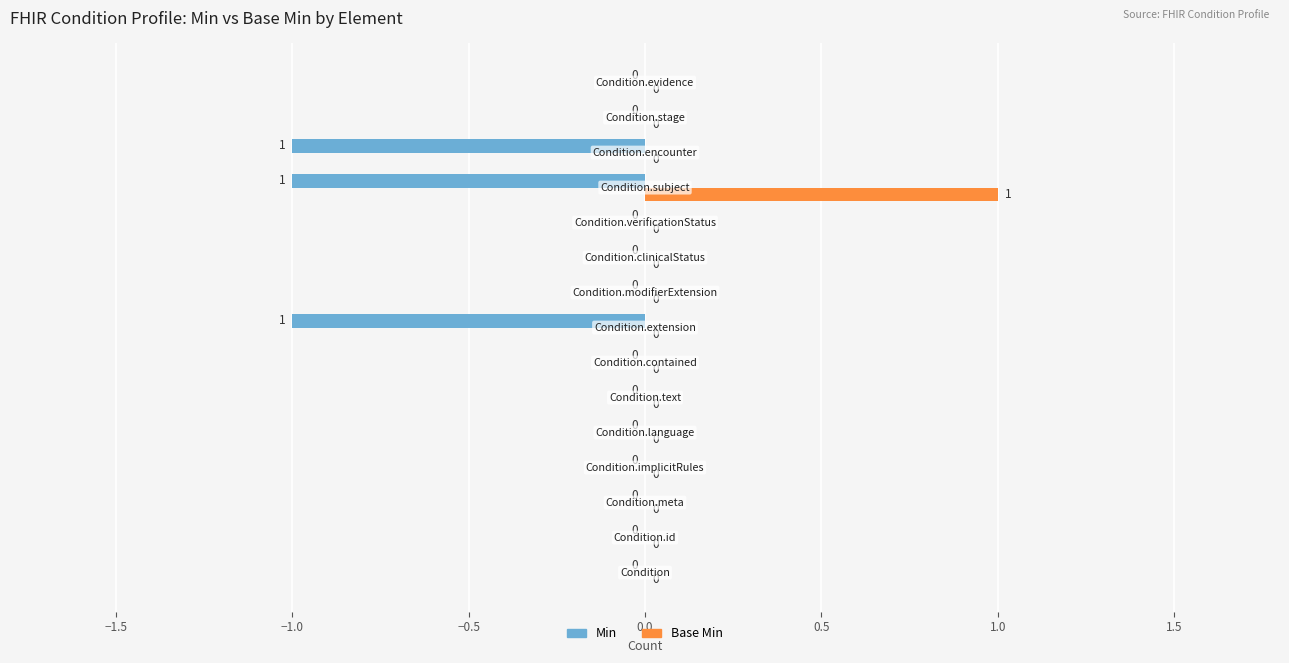

Which series has the largest total across all categories?

Base Min